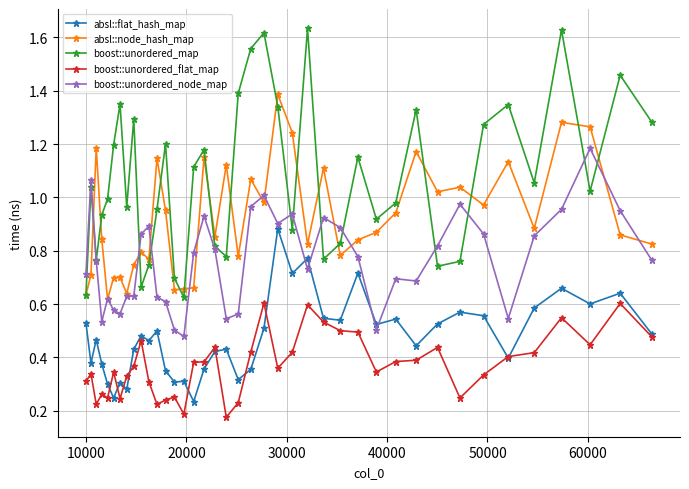

List the series in order of their peak value, highest first.

boost::unordered_map, absl::node_hash_map, boost::unordered_node_map, absl::flat_hash_map, boost::unordered_flat_map